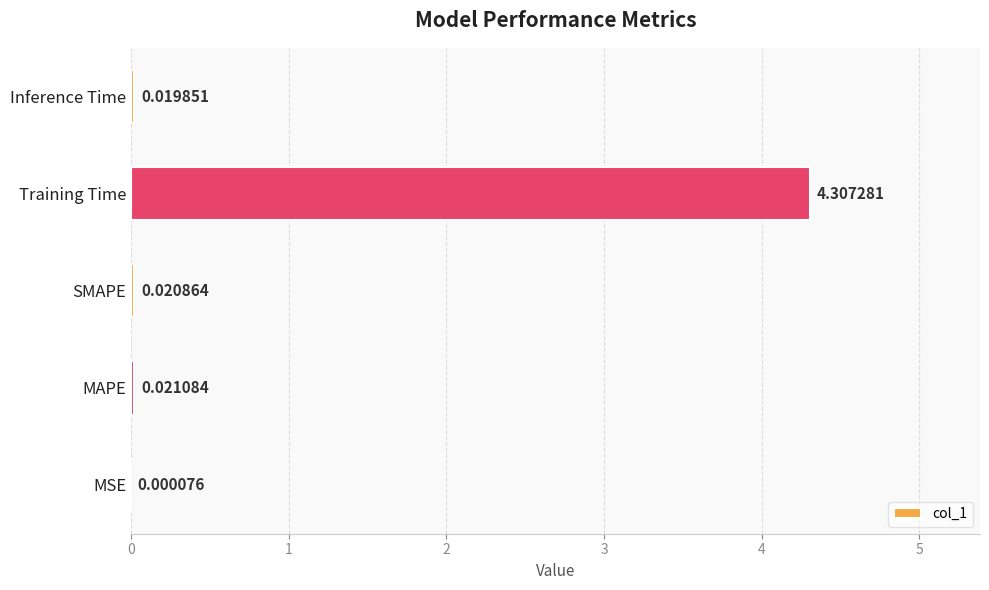

Which label corresponds to the largest value in the chart?

Training Time